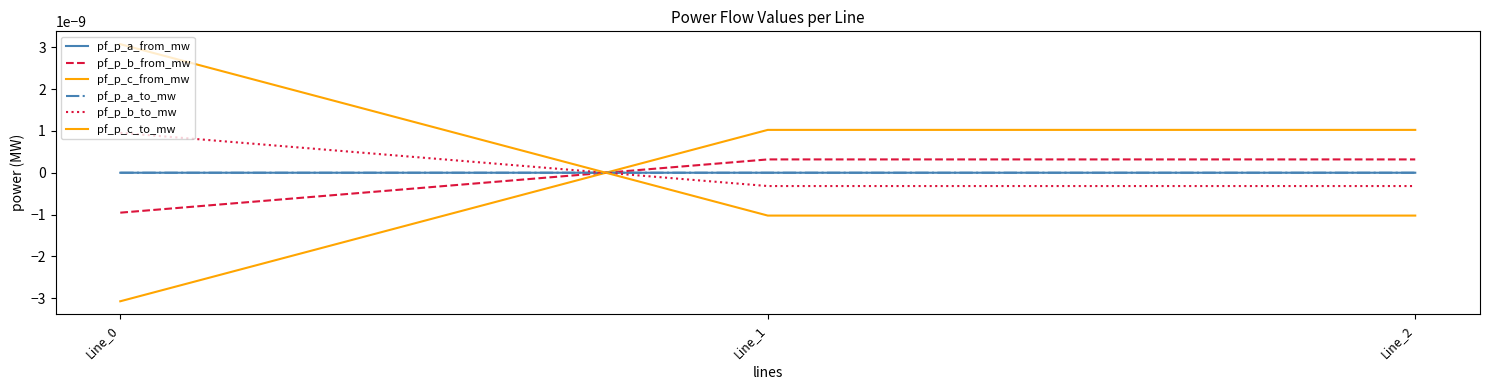

Rank the categories by pf_p_a_from_mw value from highest to lowest.

Line_1, Line_2, Line_0